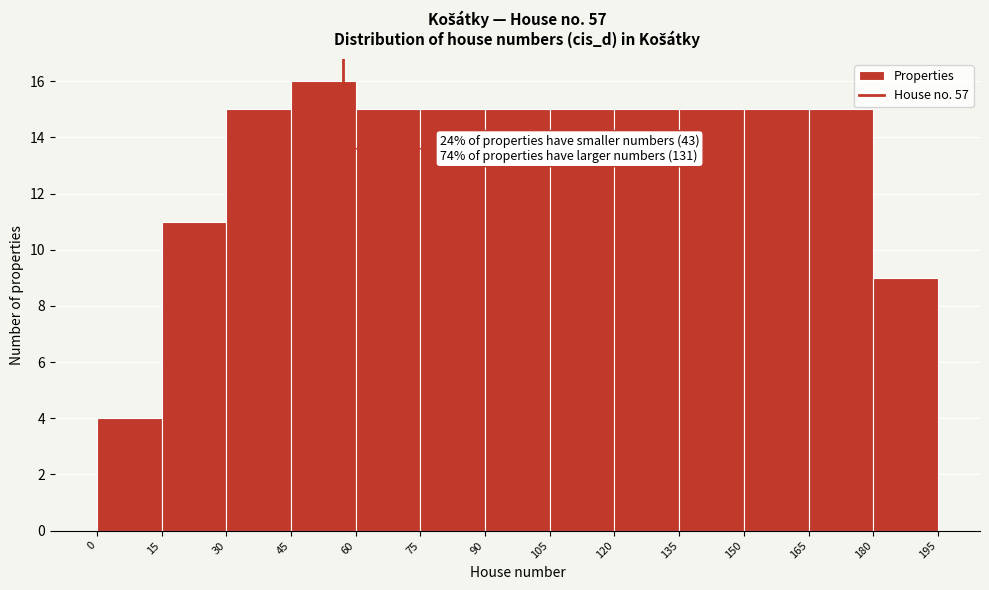

Which range on the x-axis has the tallest bar?

45 to 60